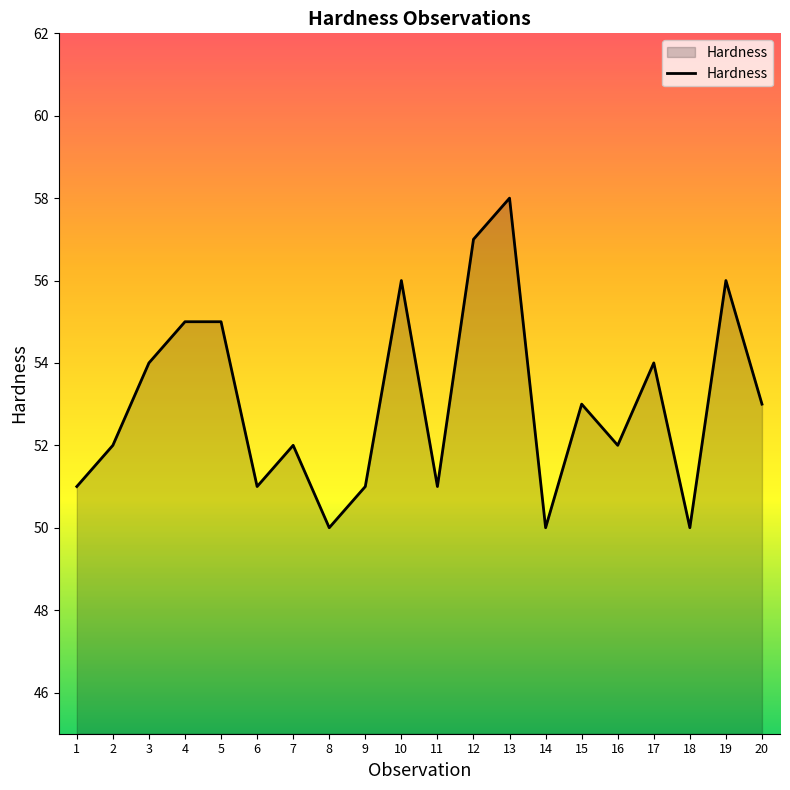

How many values are between 51 and 55?

13